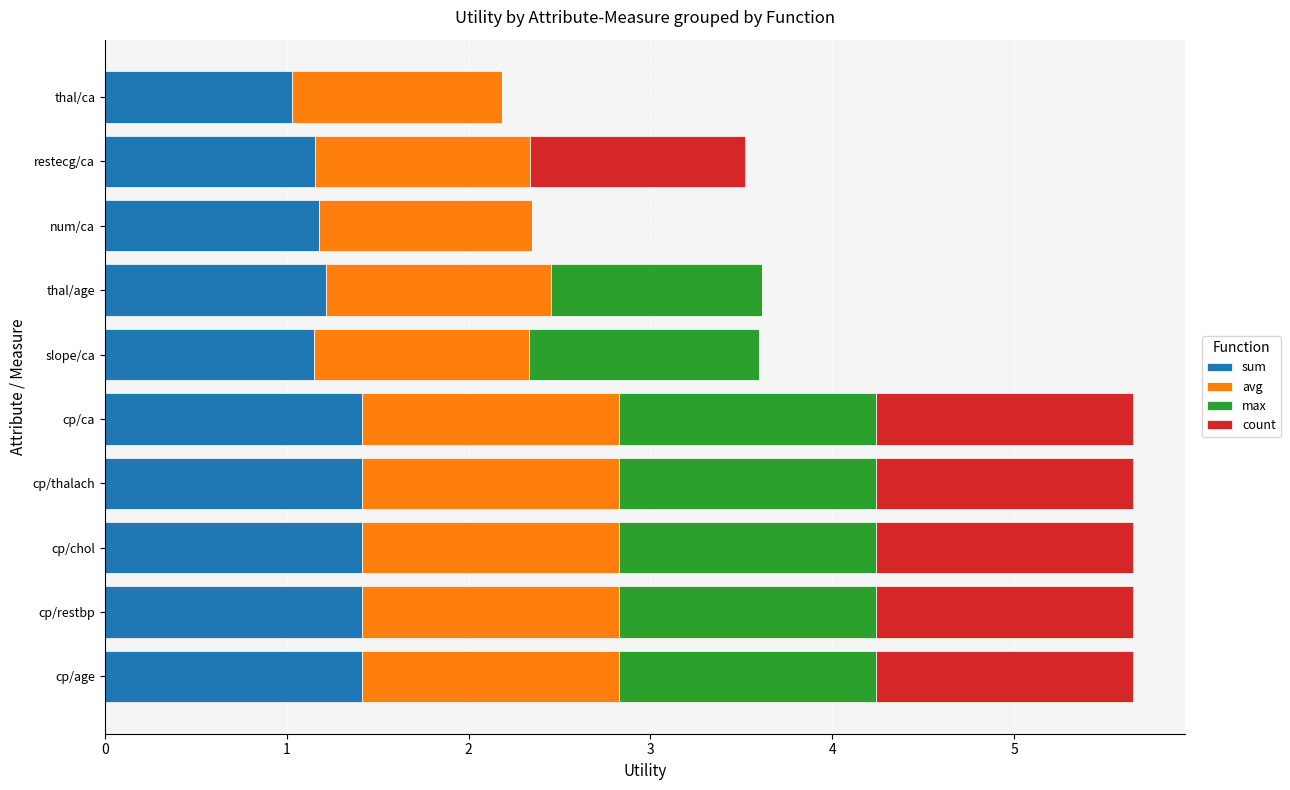

The value of sum at slope/ca is 1.1. True or false?

True